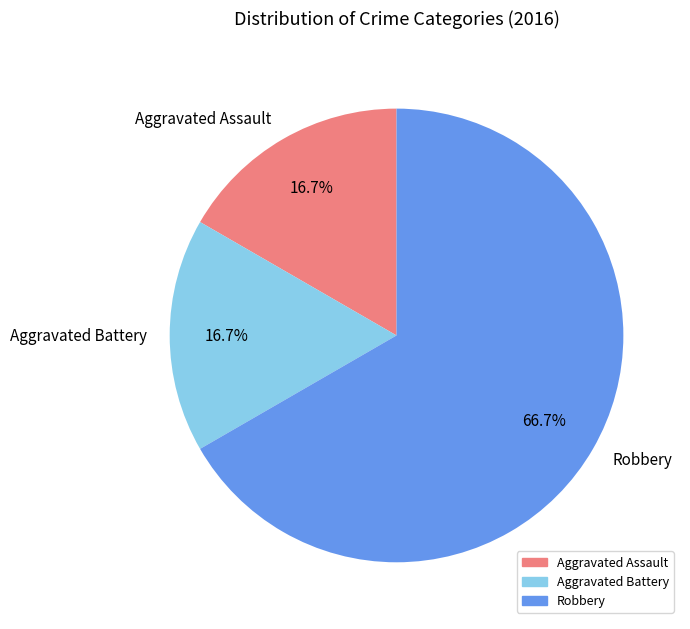

Which slice represents more than half of the pie?

Robbery